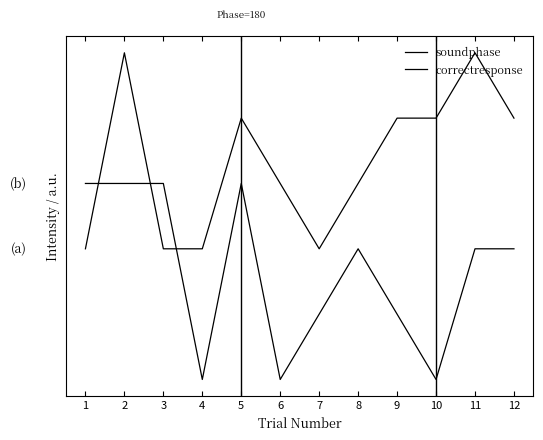

Reading left to right, what are all the values shown in this chart?

soundphase: 0.7	1.7	0.7	0.7	1.3	1.0	0.7	1.0	1.3	1.3	1.7	1.3
correctresponse: 1.0	1.0	1.0	0.0	1.0	0.0	0.3	0.7	0.3	0.0	0.7	0.7